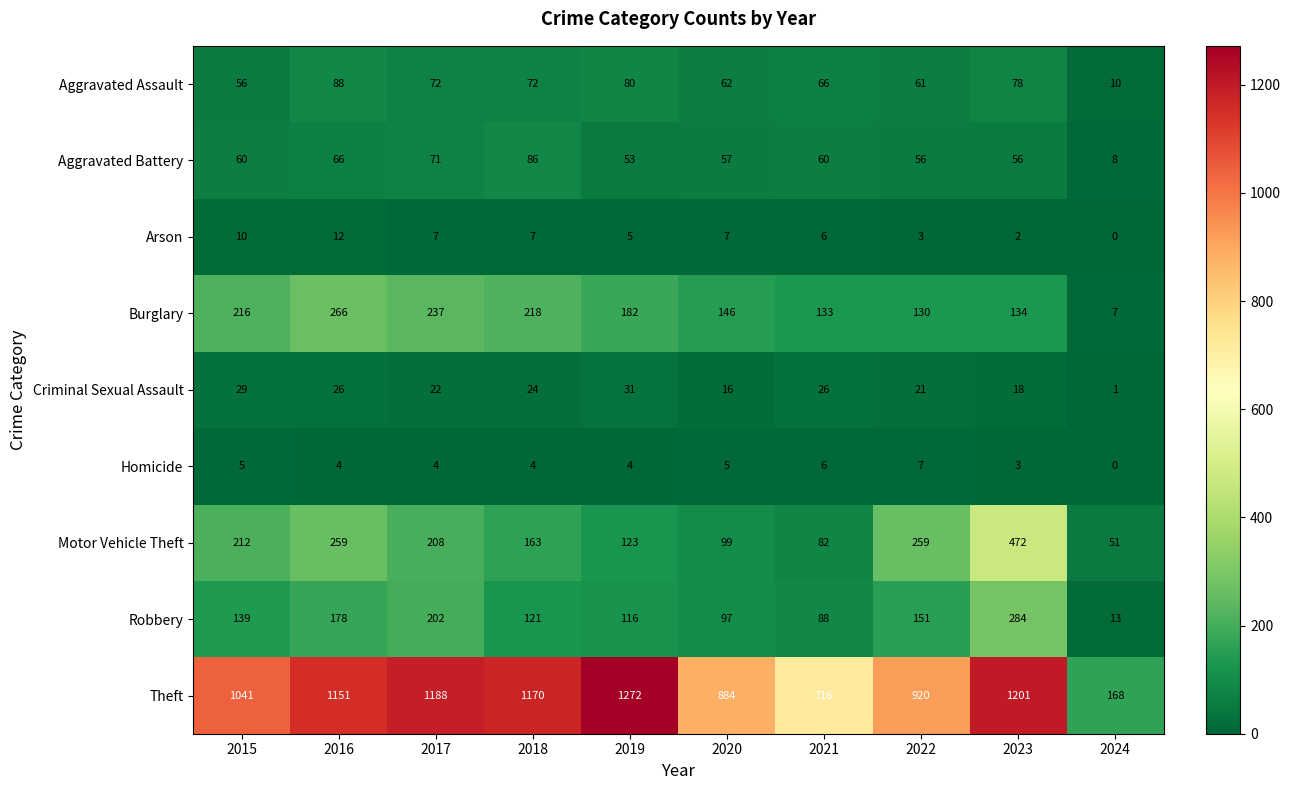

What is the total value across all series at 2019?

1866